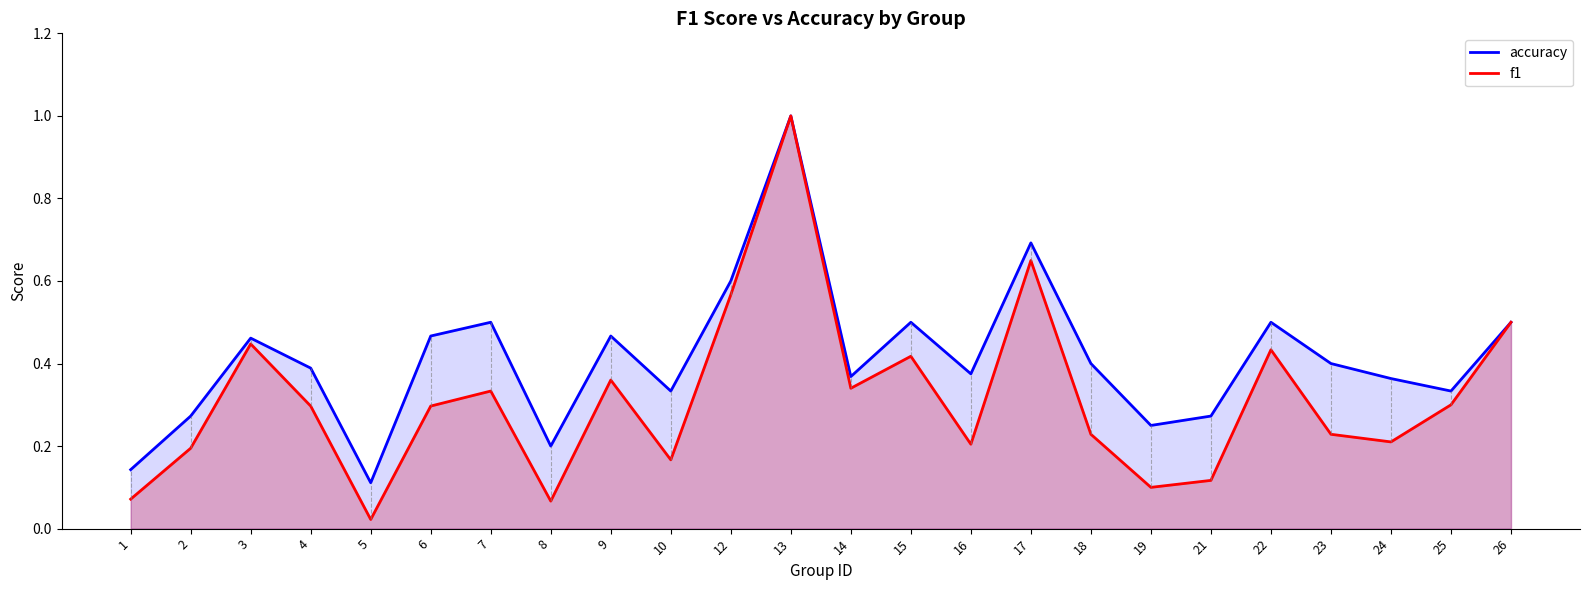

Reading left to right, list all the values displayed in this chart.

accuracy: 1=0.1	2=0.3	3=0.5	4=0.4	5=0.1	6=0.5	7=0.5	8=0.2	9=0.5	10=0.3	12=0.6	13=1.0	14=0.4	15=0.5	16=0.4	17=0.7	18=0.4	19=0.2	21=0.3	22=0.5	23=0.4	24=0.4	25=0.3	26=0.5
f1: 1=0.1	2=0.2	3=0.4	4=0.3	5=0.0	6=0.3	7=0.3	8=0.1	9=0.4	10=0.2	12=0.6	13=1.0	14=0.3	15=0.4	16=0.2	17=0.6	18=0.2	19=0.1	21=0.1	22=0.4	23=0.2	24=0.2	25=0.3	26=0.5